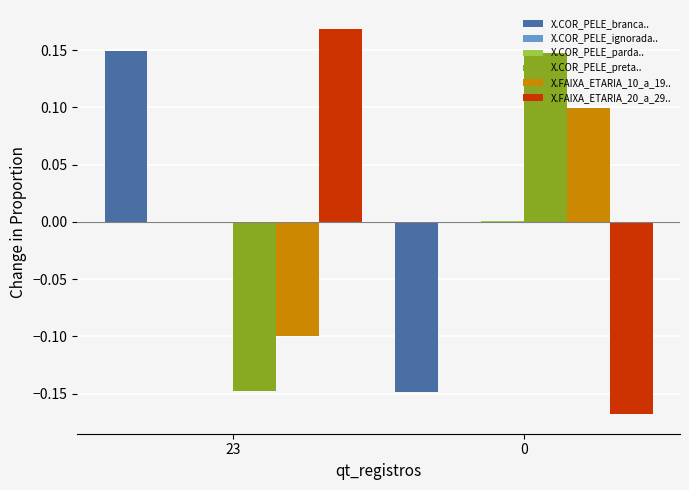

Is the value of X.FAIXA_ETARIA_20_a_29.. at 0 greater than the value of X.COR_PELE_preta.. at 0?

No